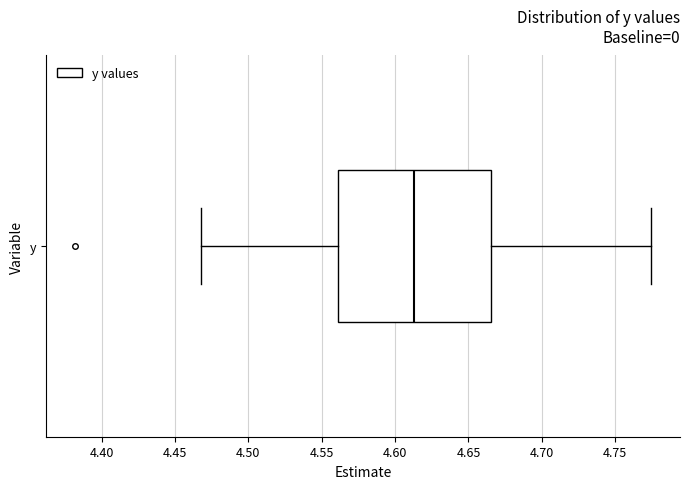

Read this box plot against the x-axis: the position of the median line, the range covered by the box, and the ends of both whiskers. The values are not printed on the chart, so give them approximately, as read against the axis.

median 4.615, box 4.560 to 4.665, whiskers 4.470 to 4.775